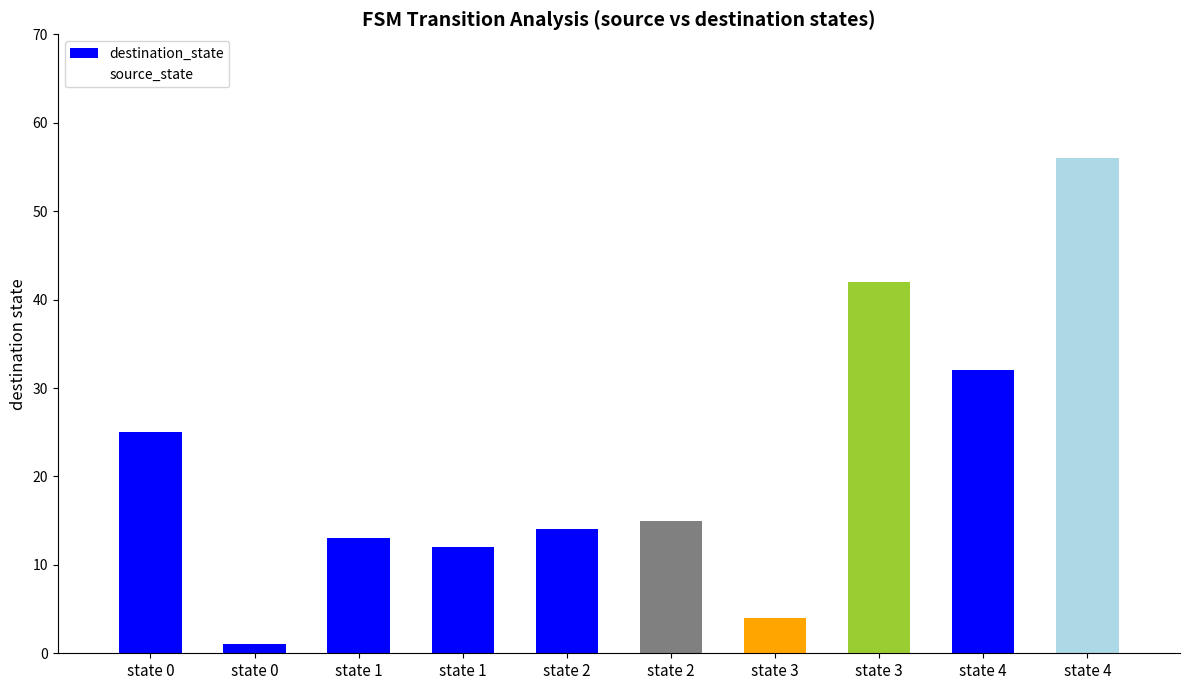

Reading left to right, transcribe all the data shown in this chart.

destination_state: 25	1	13	12	14	15	4	42	32	56
source_state: 0	0	1	1	2	2	3	3	4	4